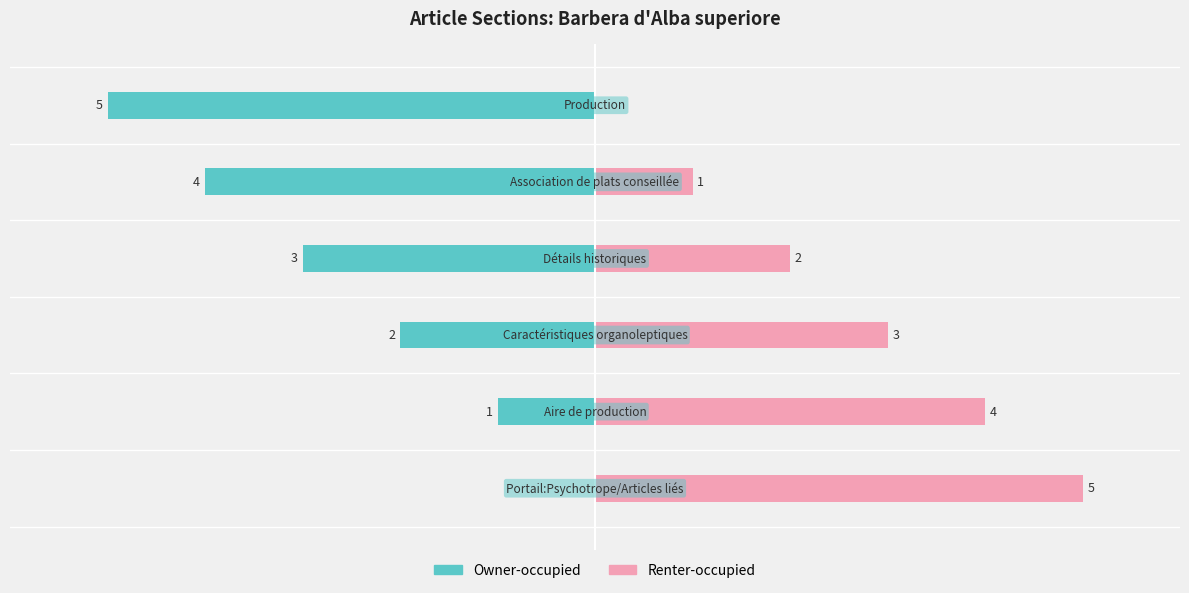

Reading left to right, transcribe all the data shown in this chart.

Owner-occupied: 0	-1	-2	-3	-4	-5
Renter-occupied: 5	4	3	2	1	0